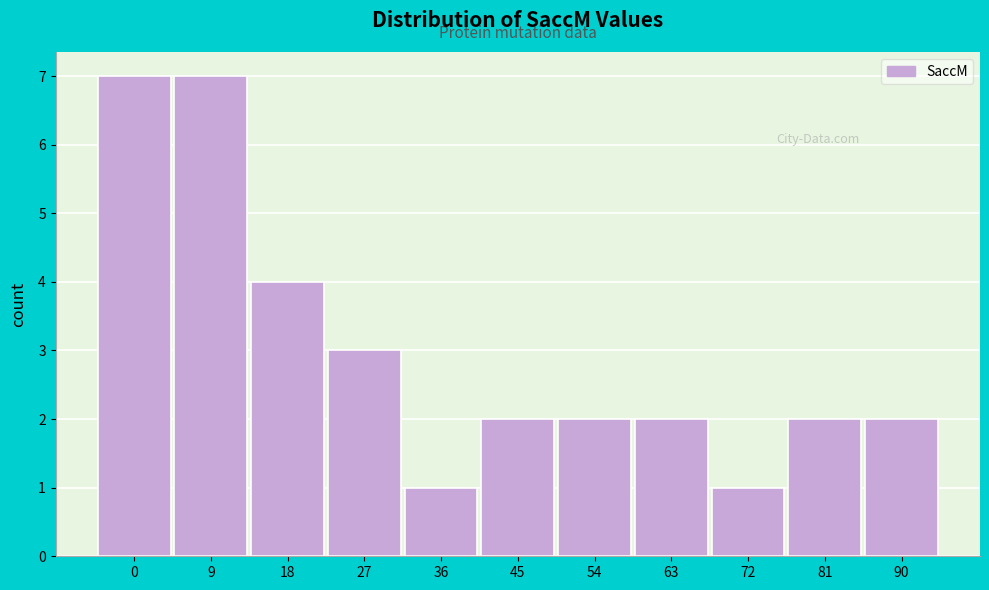

Reading left to right, transcribe all the data shown in this chart.

7	7	4	3	1	2	2	2	1	2	2